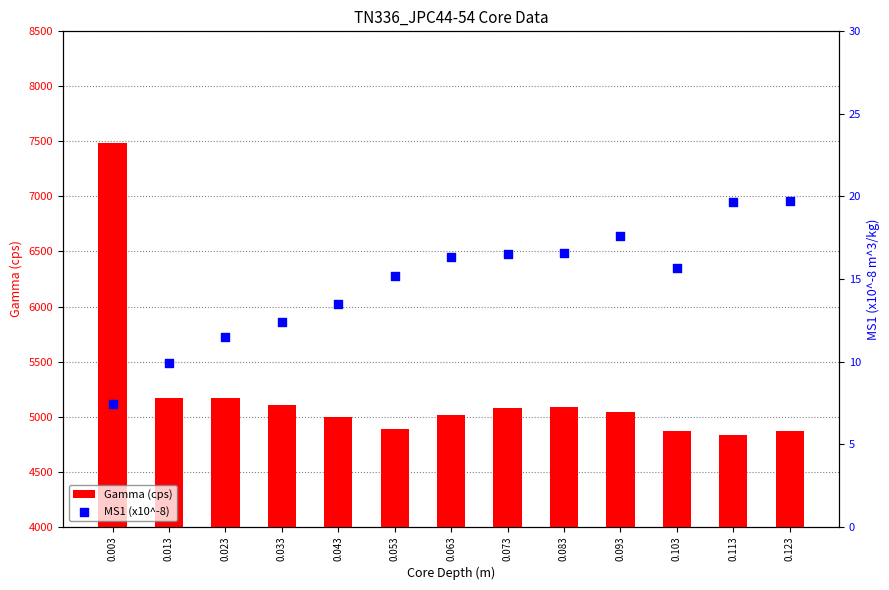

Which series has the largest Y range (max minus min)?

Gamma (cps)